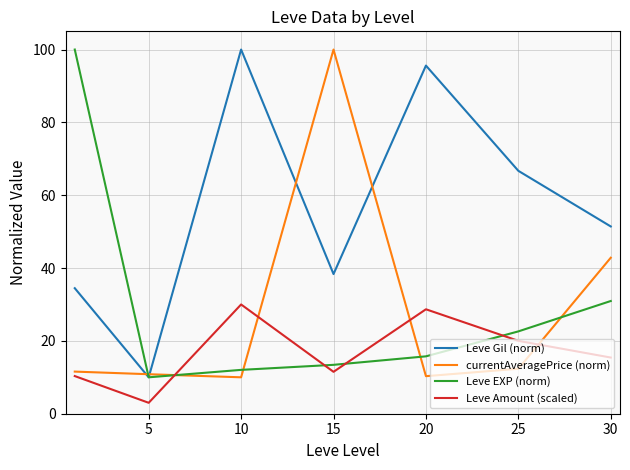

Which series ends up on top after the final intersection of Leve Amount (scaled) and Leve EXP (norm)?

Leve EXP (norm)